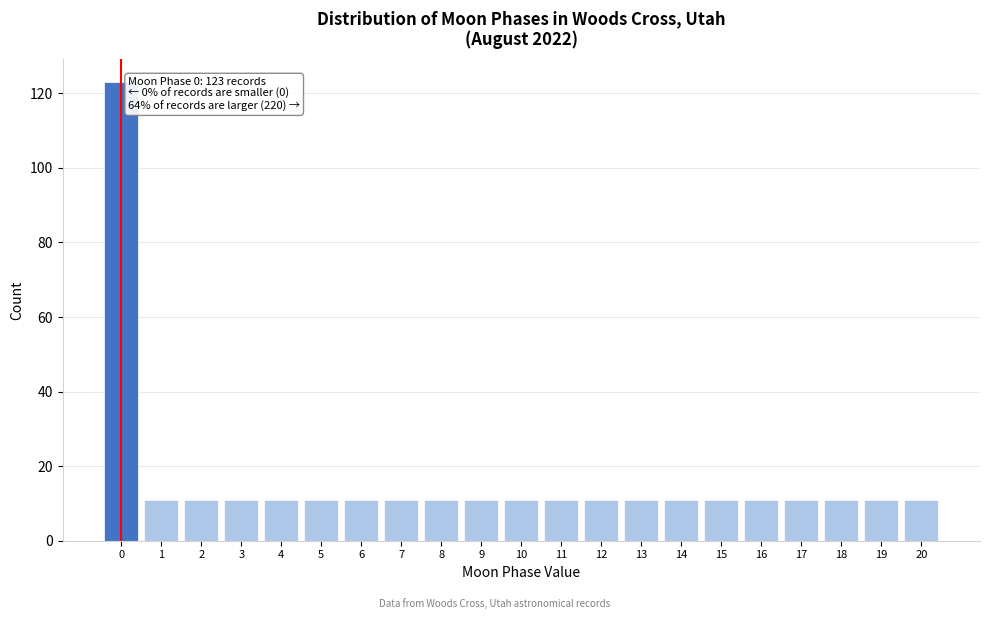

Over which range of the x-axis is the bar tallest?

-0.5 to 0.5